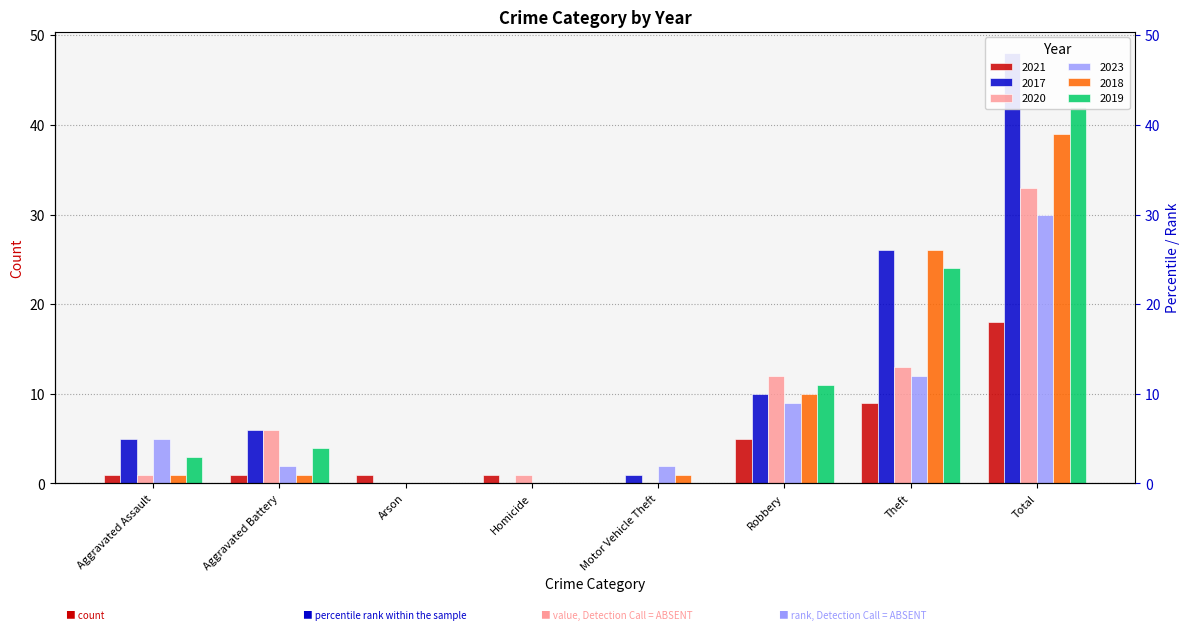

What is the difference between the maximum and second lowest values in the 2023 series?

30